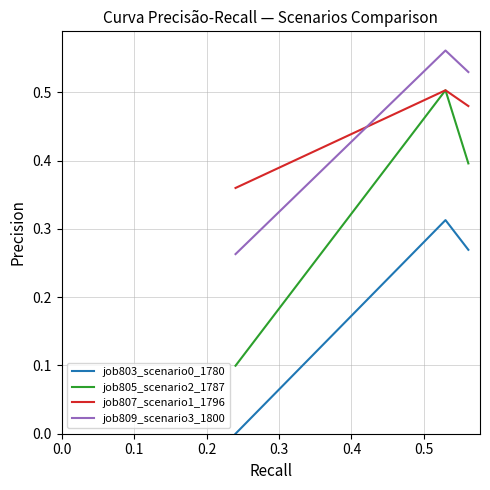

Which series has the largest range (max minus min)?

job805_scenario2_1787